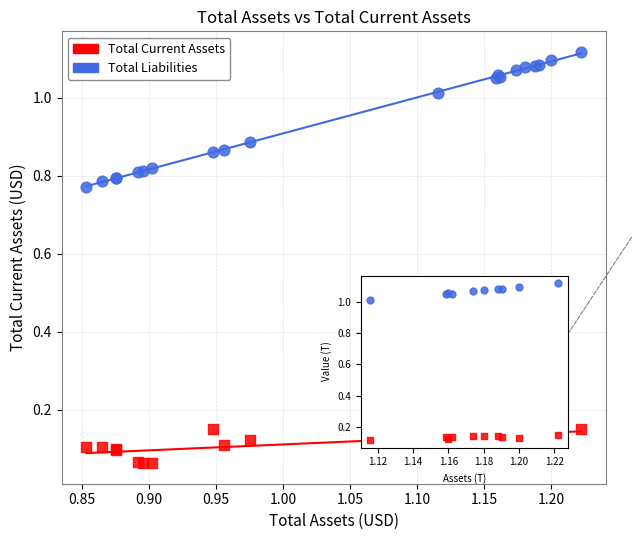

Which series has the largest Y range (max minus min)?

Total Liabilities